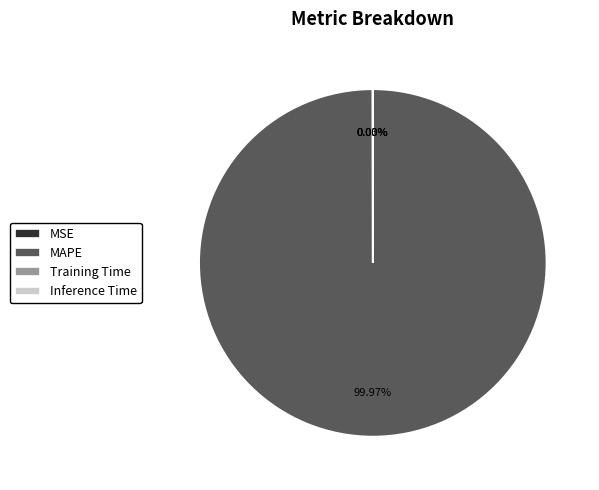

Does MAPE represent more than half of the total?

Yes